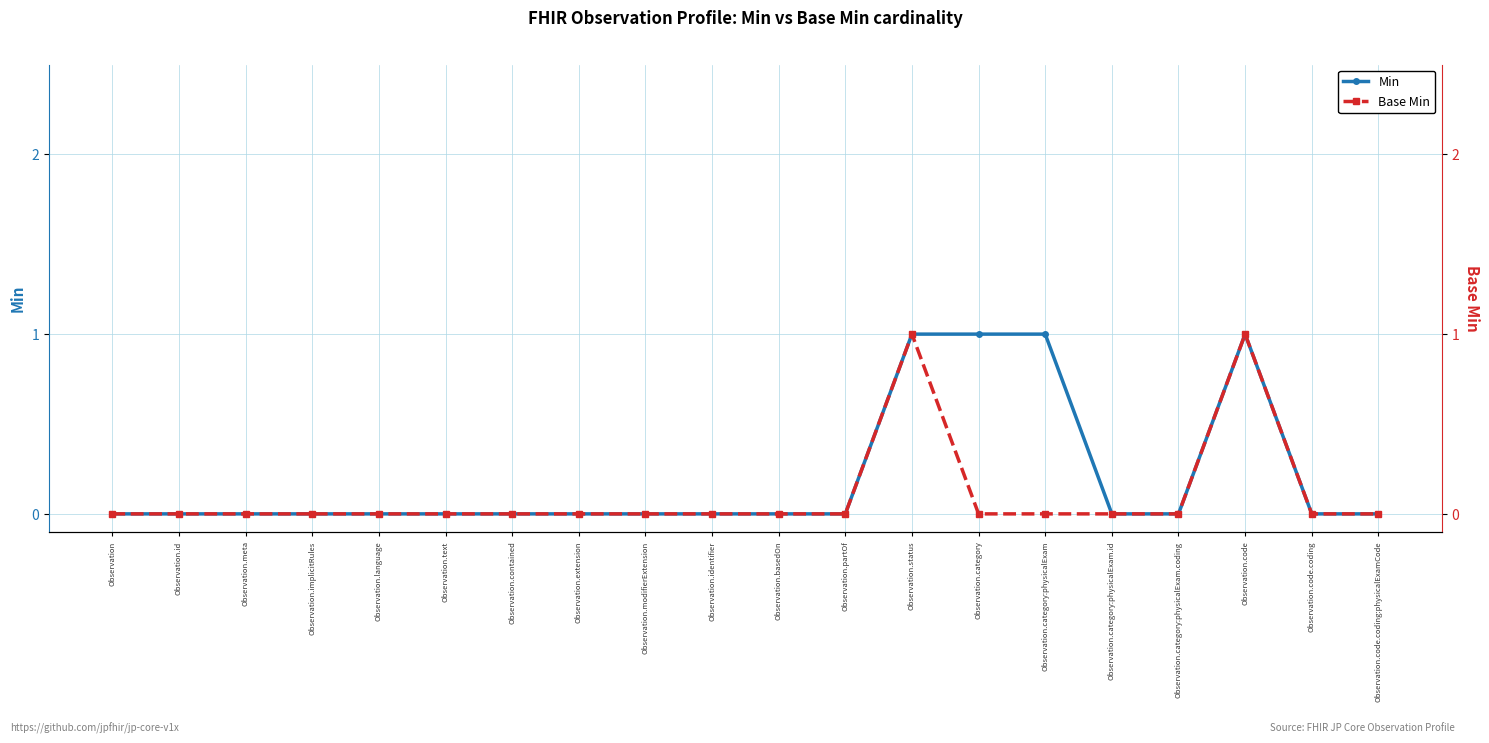

True or false: Min has more than 2 points higher than both neighbors.

False